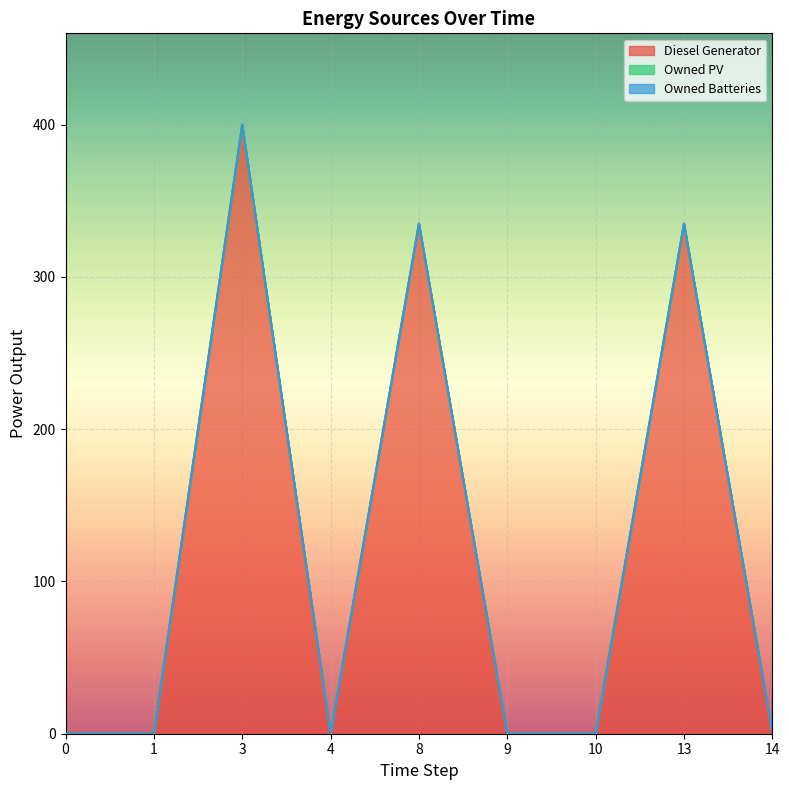

True or false: Owned PV has more than 2 interior local peaks.

False